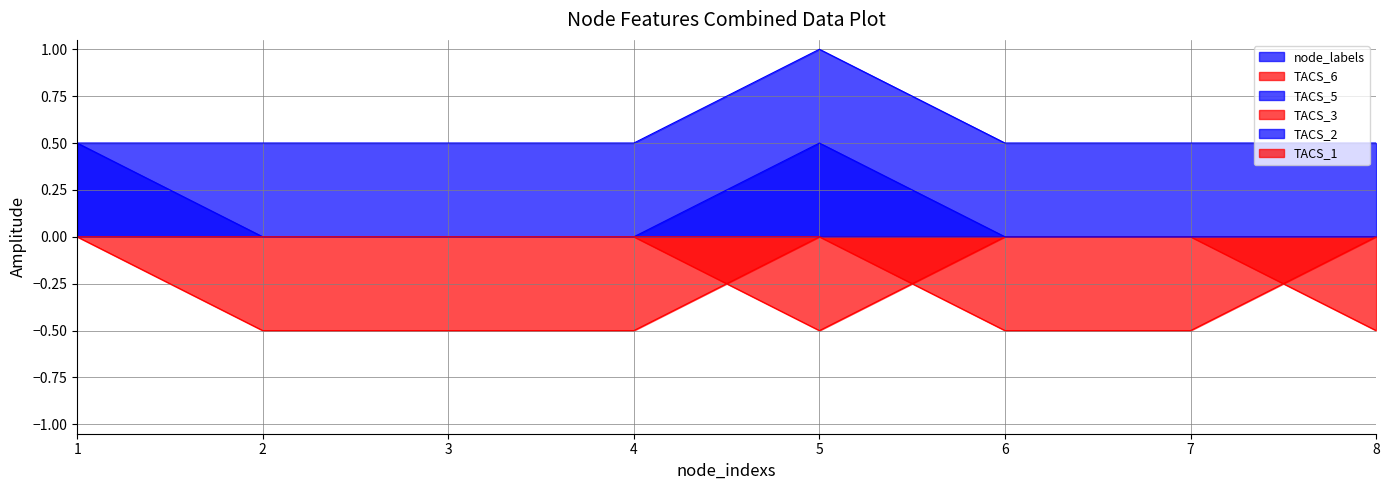

What is the sum of the TACS_5 values at 7 and 1?

0.5